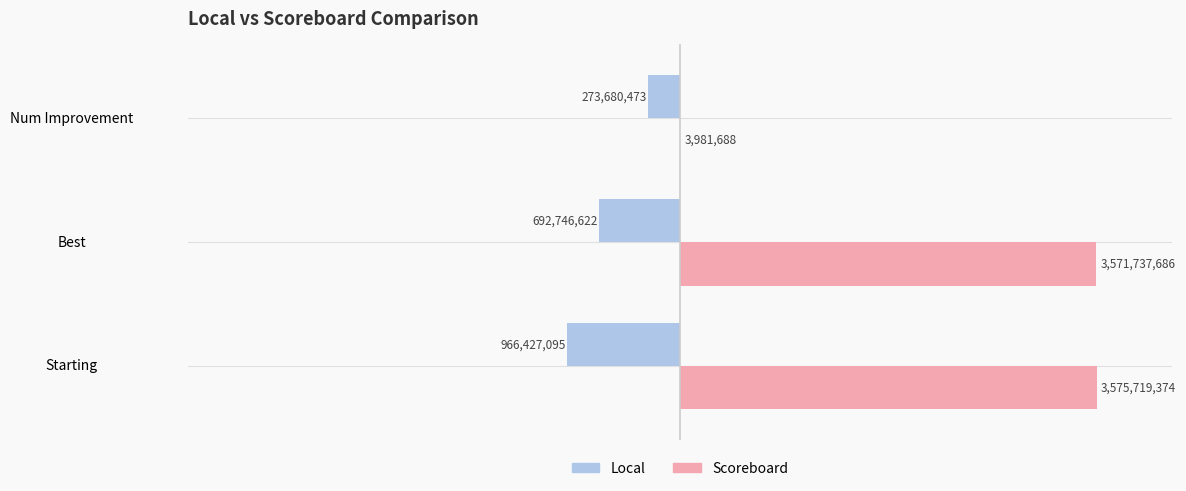

Which series changed the most between Best and Num Improvement?

Scoreboard